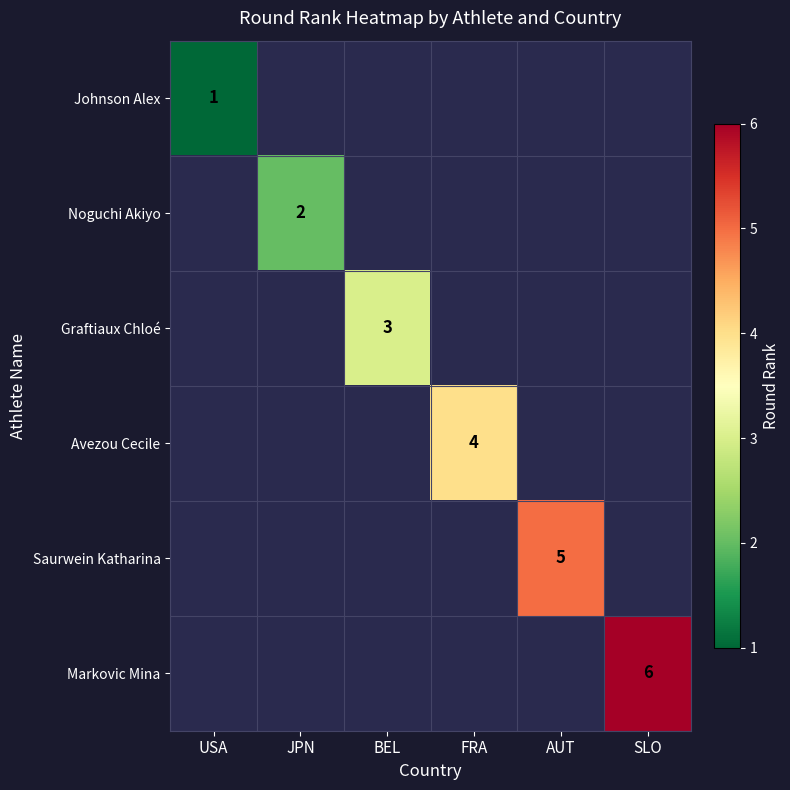

Read the Saurwein Katharina value at AUT.

5.0